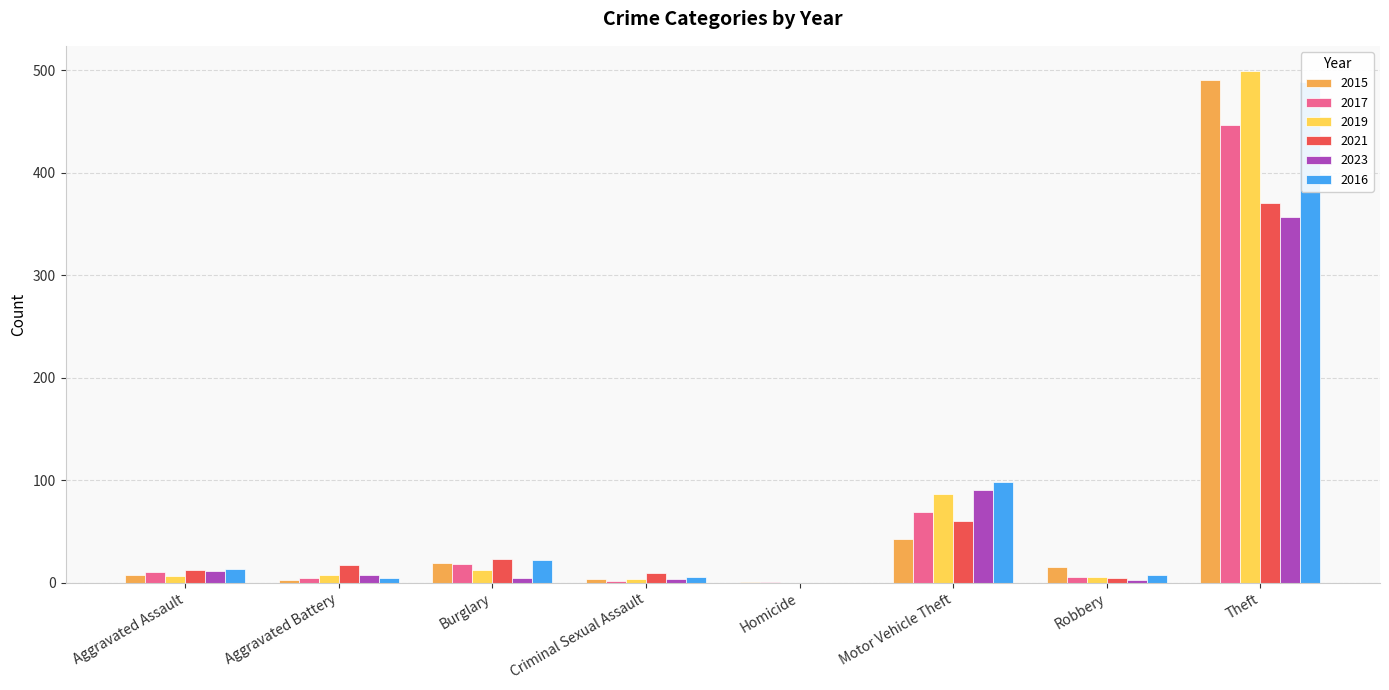

Between Criminal Sexual Assault and Theft, which series saw the biggest shift?

2019